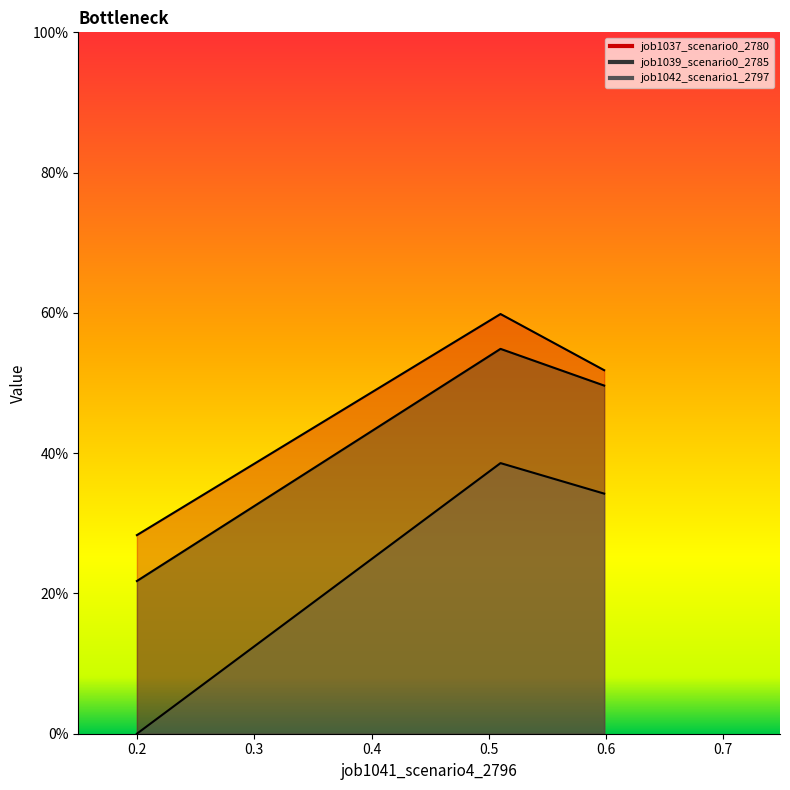

How many lines are shown in the chart?

3